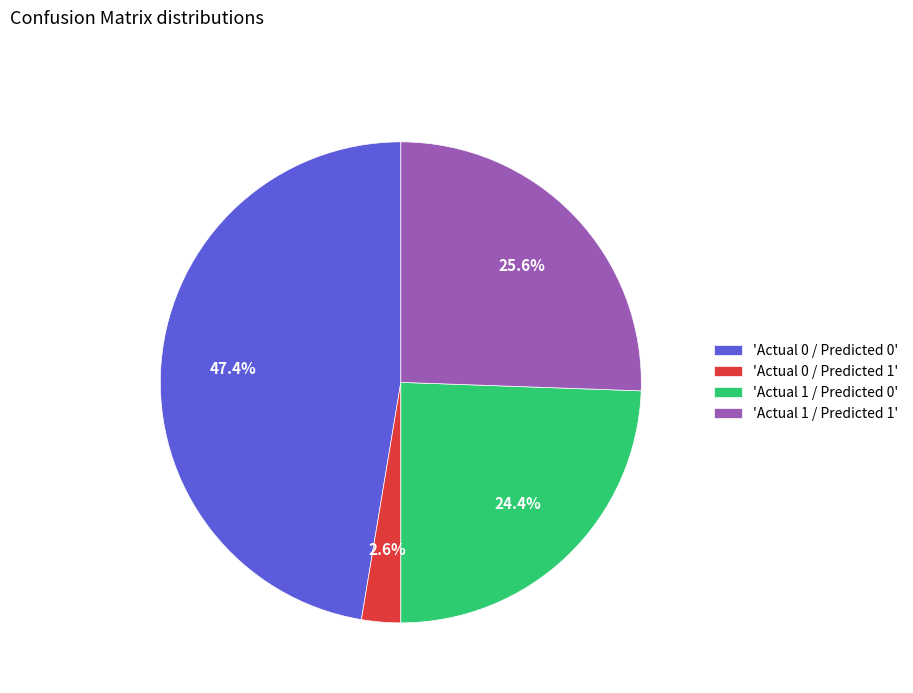

Does 'Actual 0 / Predicted 0' represent more than half of the total?

No